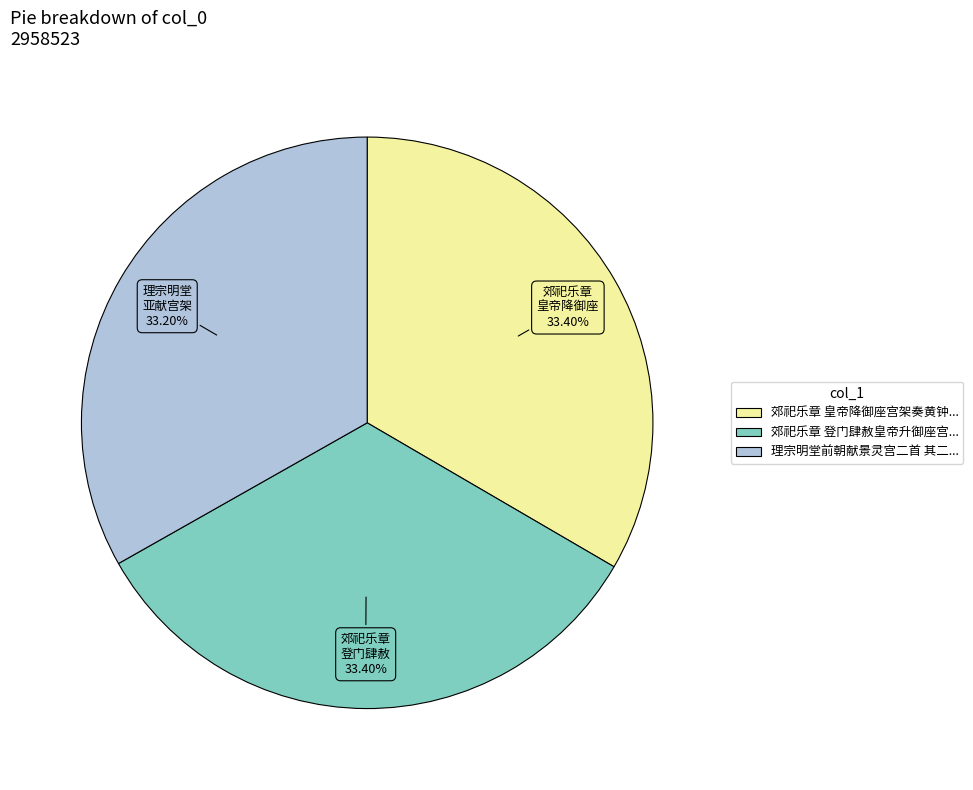

Does any single category account for the majority?

No